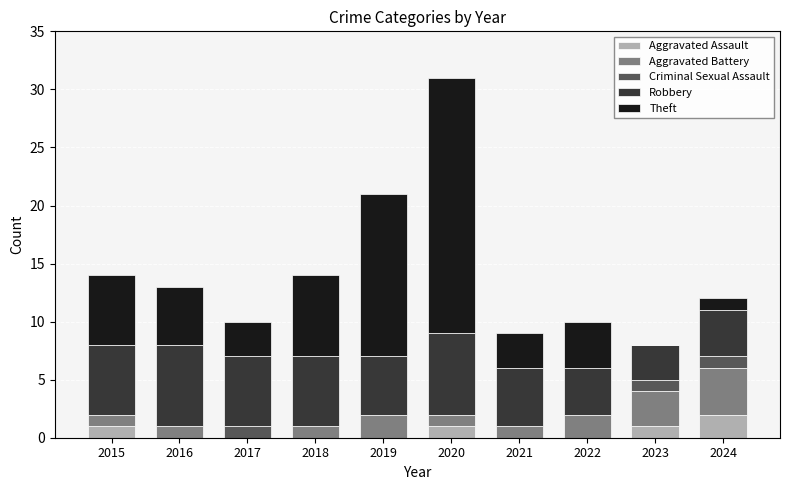

How many series are shown in this chart?

5